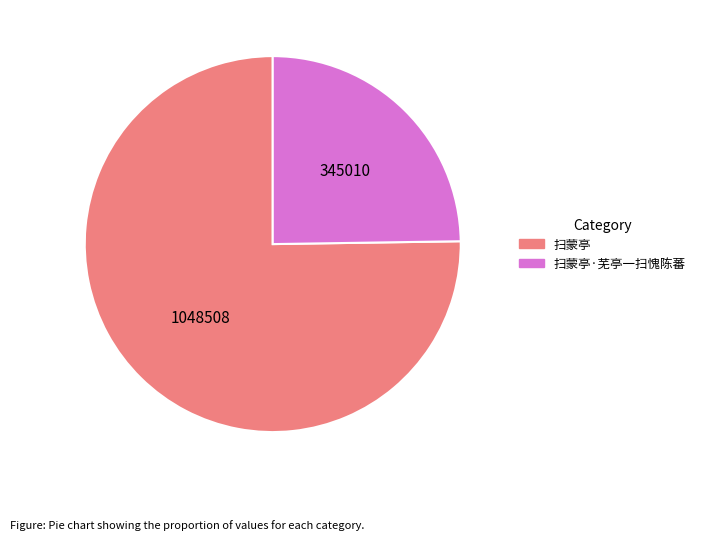

Is there a majority slice in this chart?

Yes